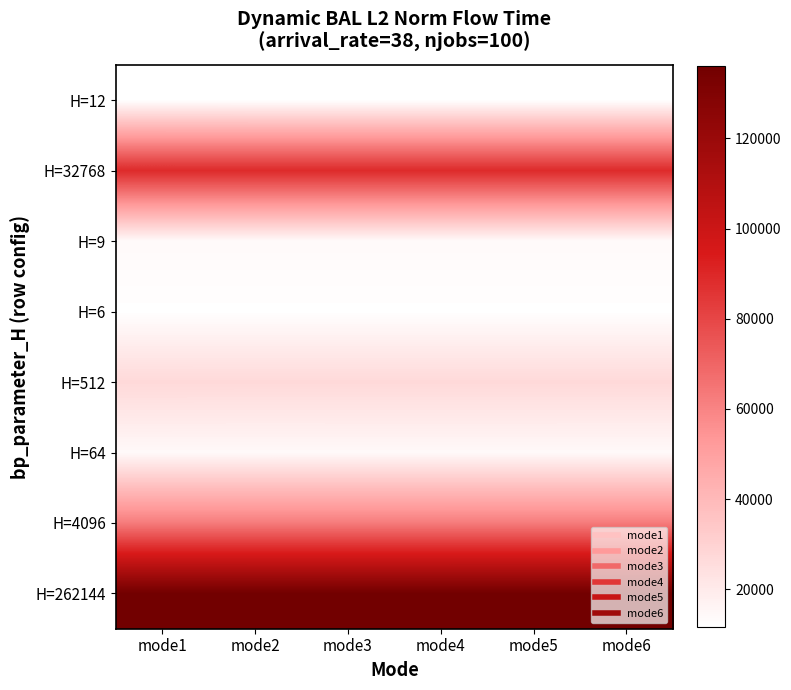

Which has a higher value, mode6 or mode5?

mode6